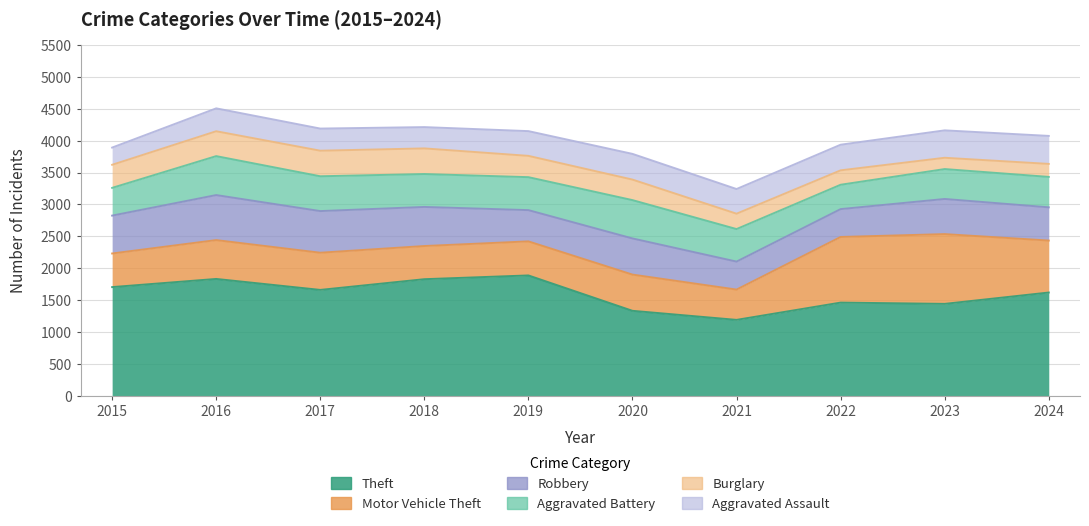

Is it true that Aggravated Assault equals 347 at 2017?

True